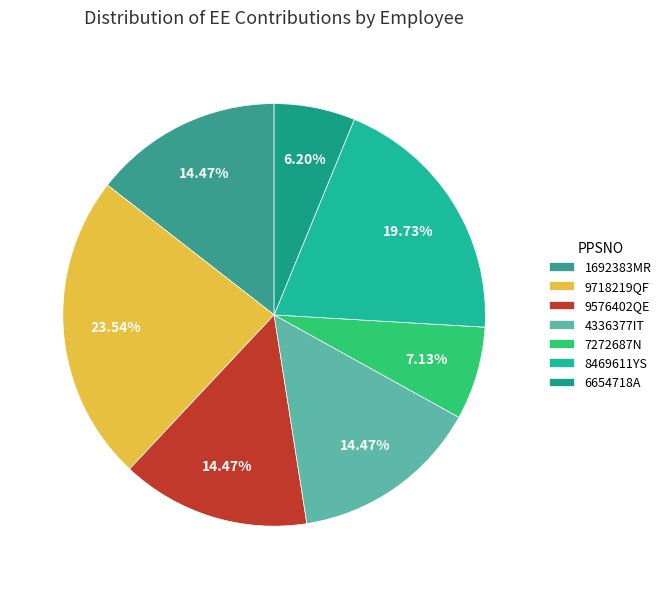

Which category has the smallest portion of the pie?

6654718A